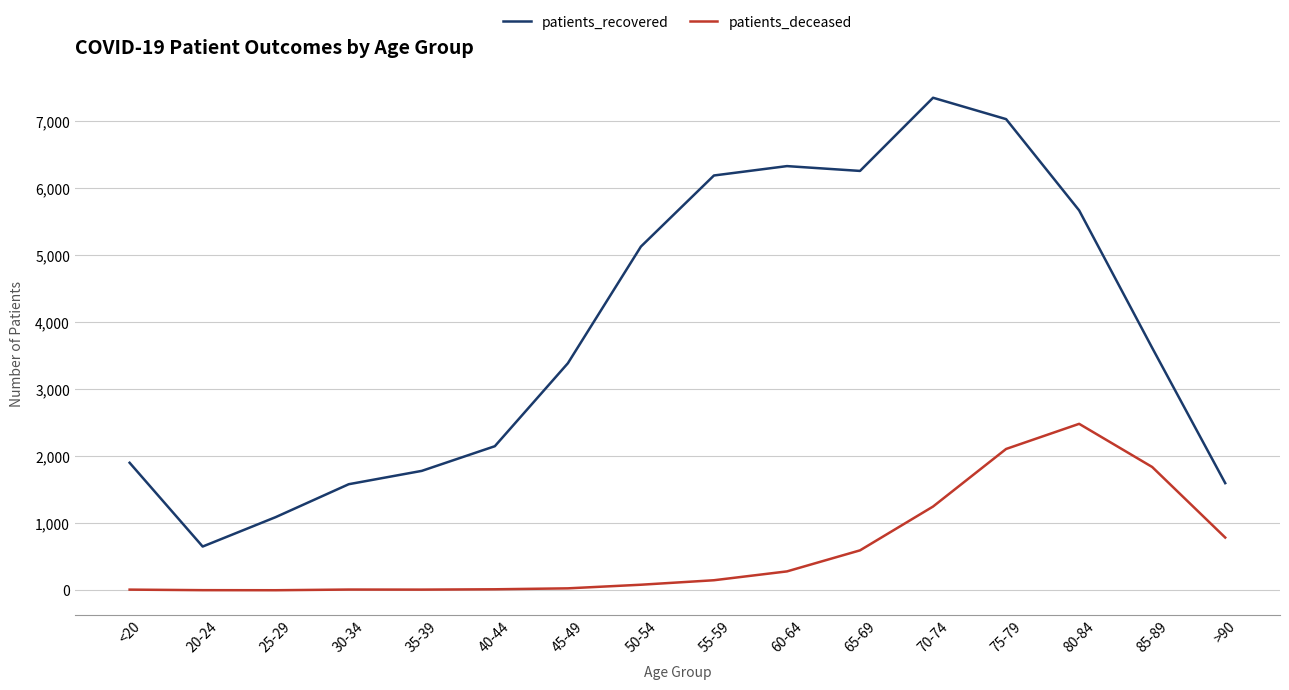

What is the total value across all series at 75-79?

9142